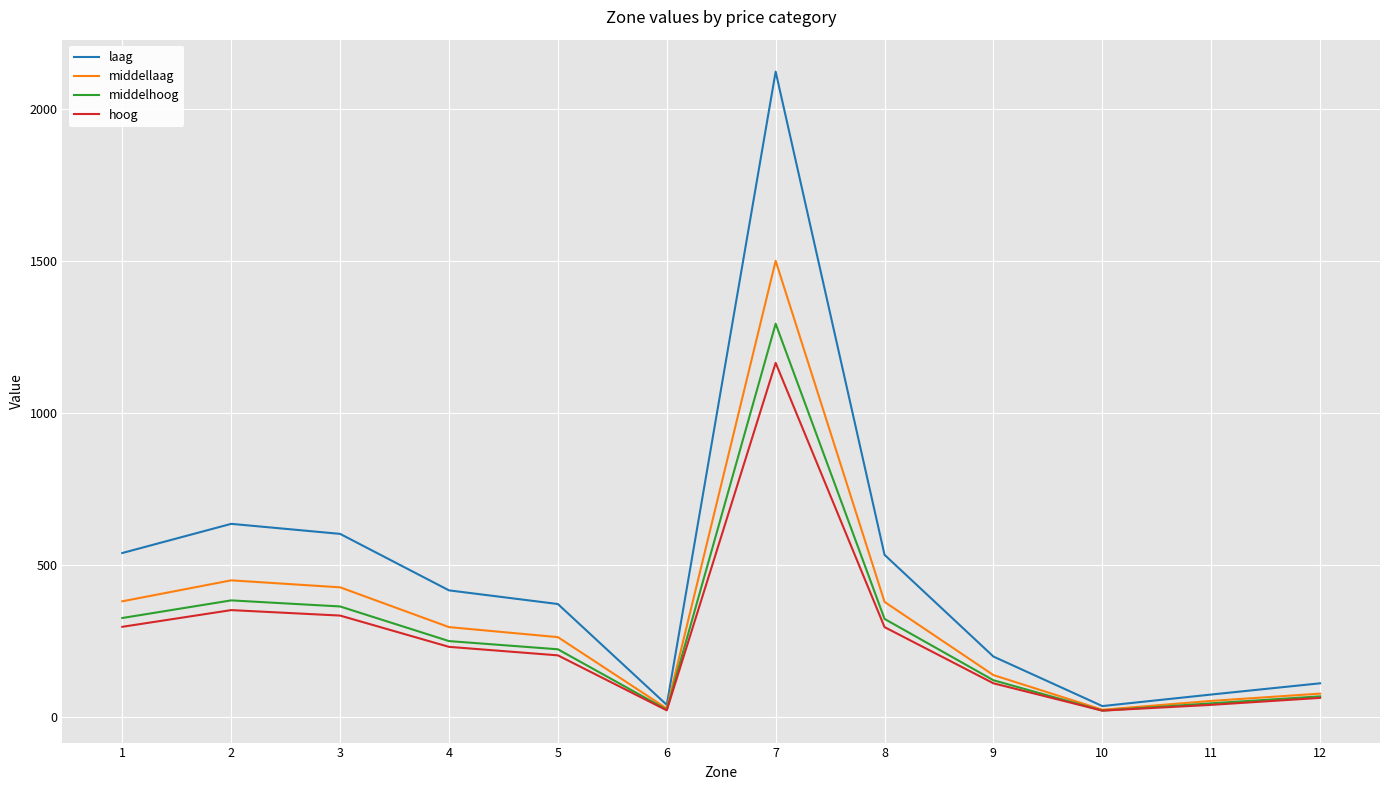

Which series has the widest spread of values?

laag